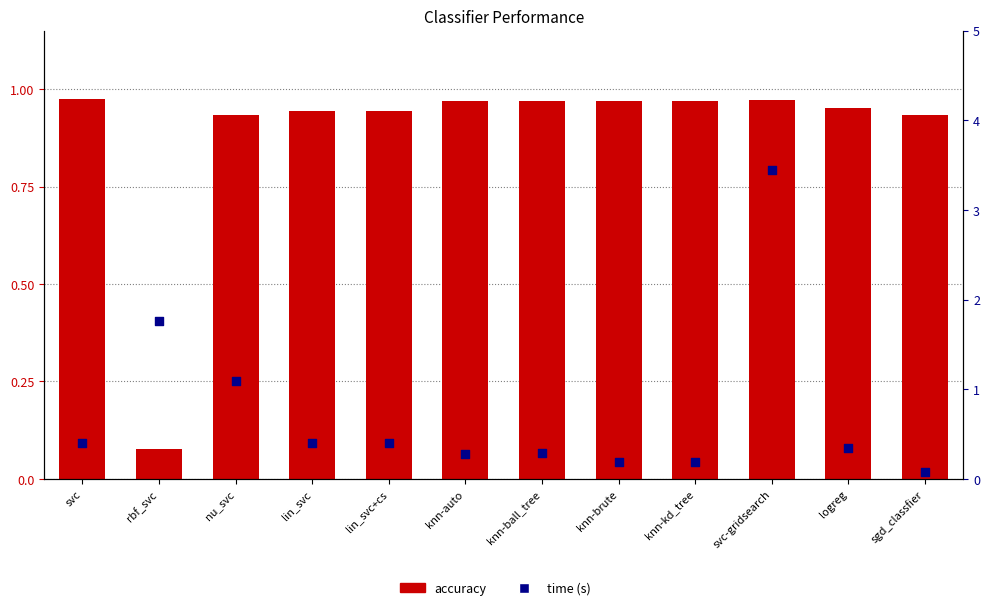

At which category is the sum across all series the highest?

svc-gridsearch